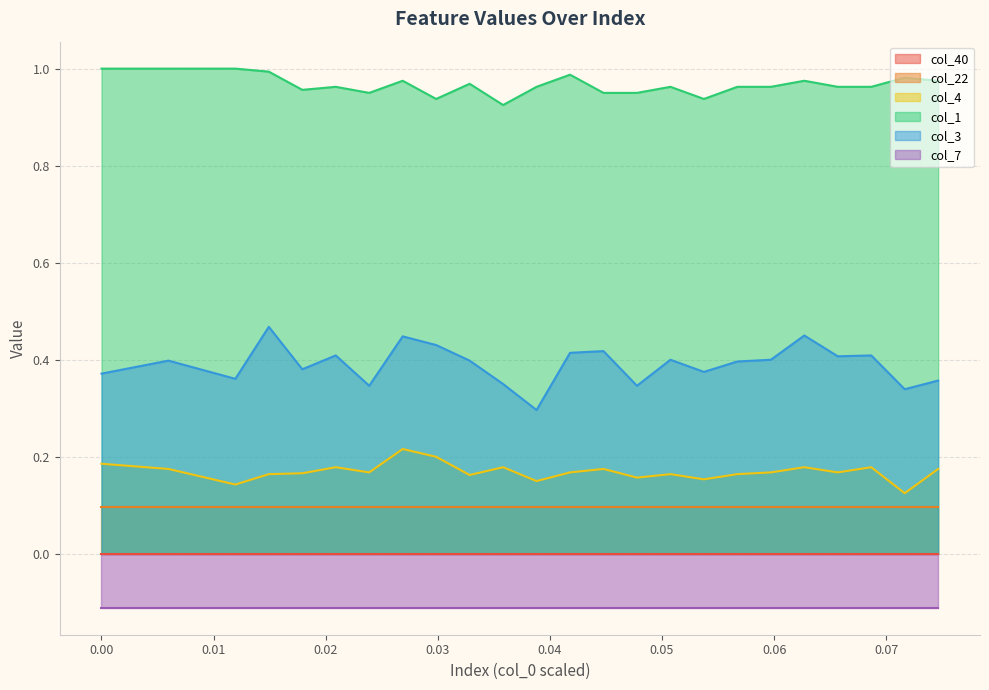

What is the difference between the second highest and minimum values in the col_4 series?

0.1